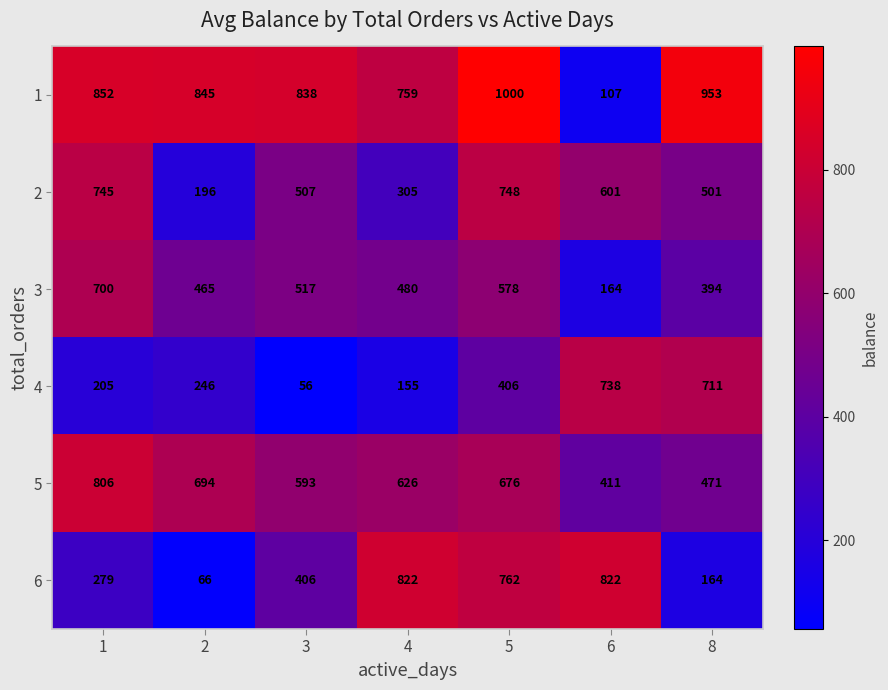

At how many categories does at least one series exceed 534?

7